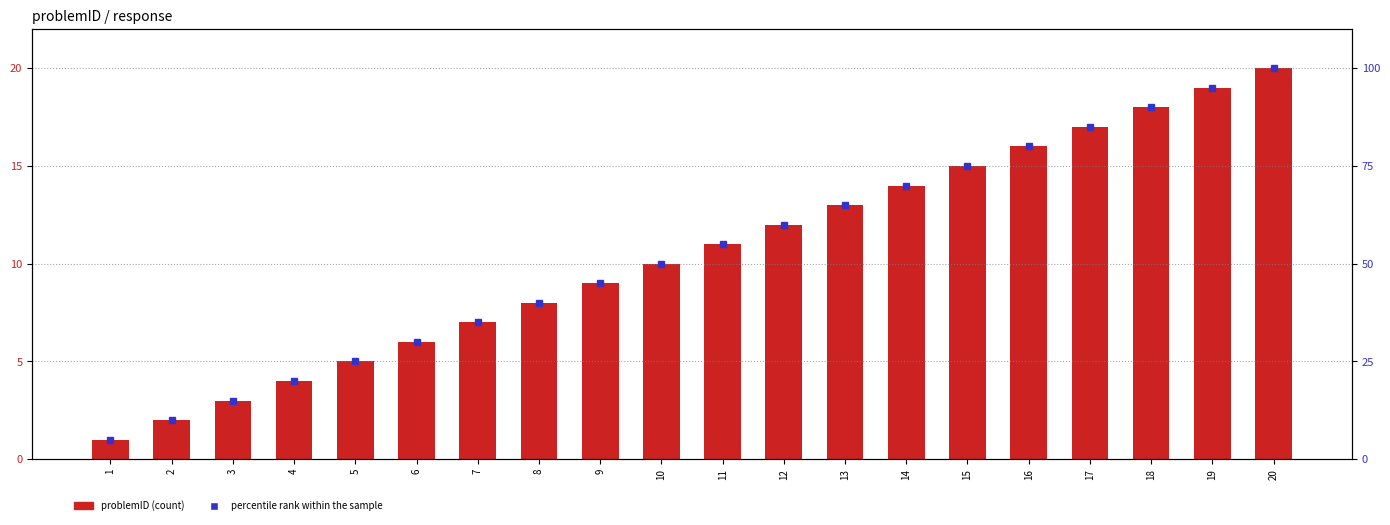

Is the value of percentile rank within the sample at 7 greater than the value of problemID at 14?

Yes